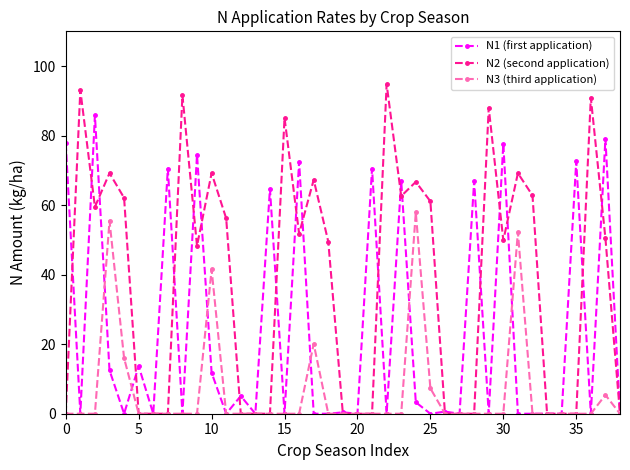

Which series has the largest total across all categories?

N2 (second application)